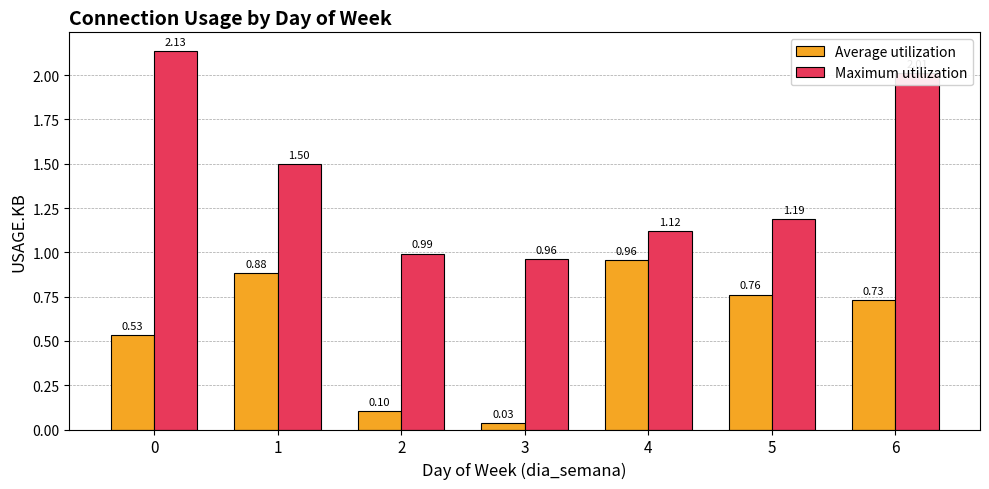

How many categories are shown in the chart?

7